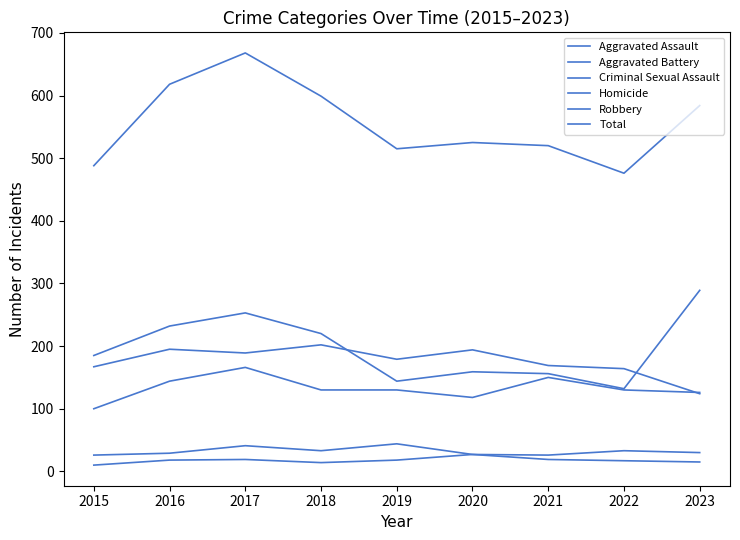

Which category has the highest value across all series?

2017